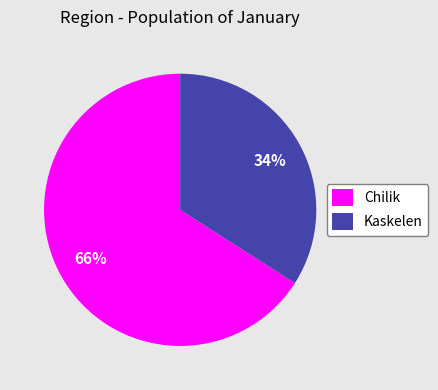

Is it true that Chilik is 66% of the pie?

True